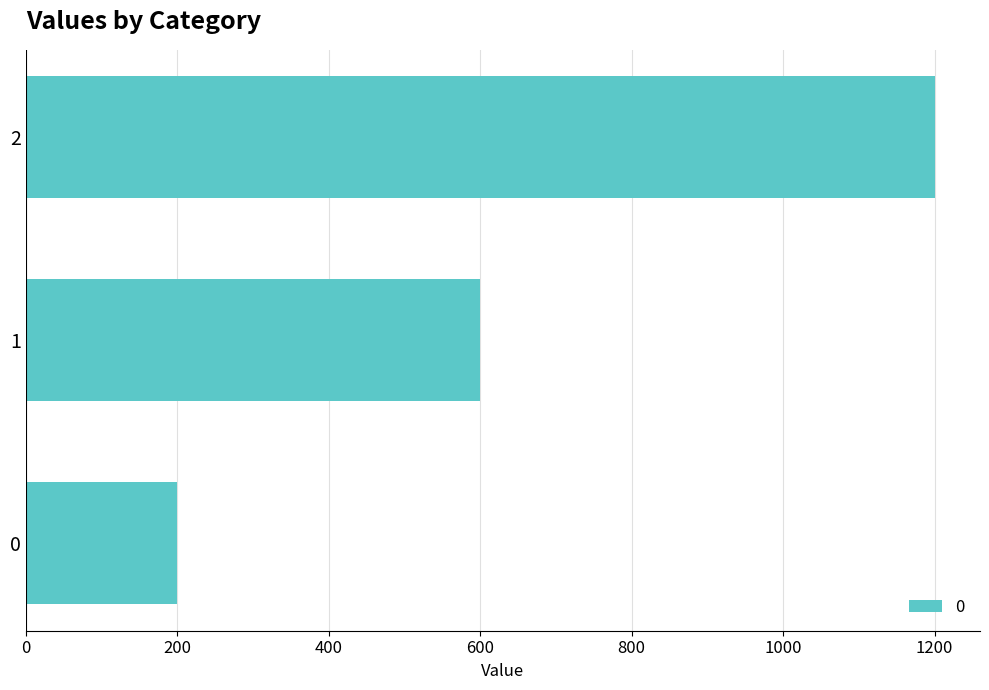

List the labels in order of value, largest first.

2, 1, 0